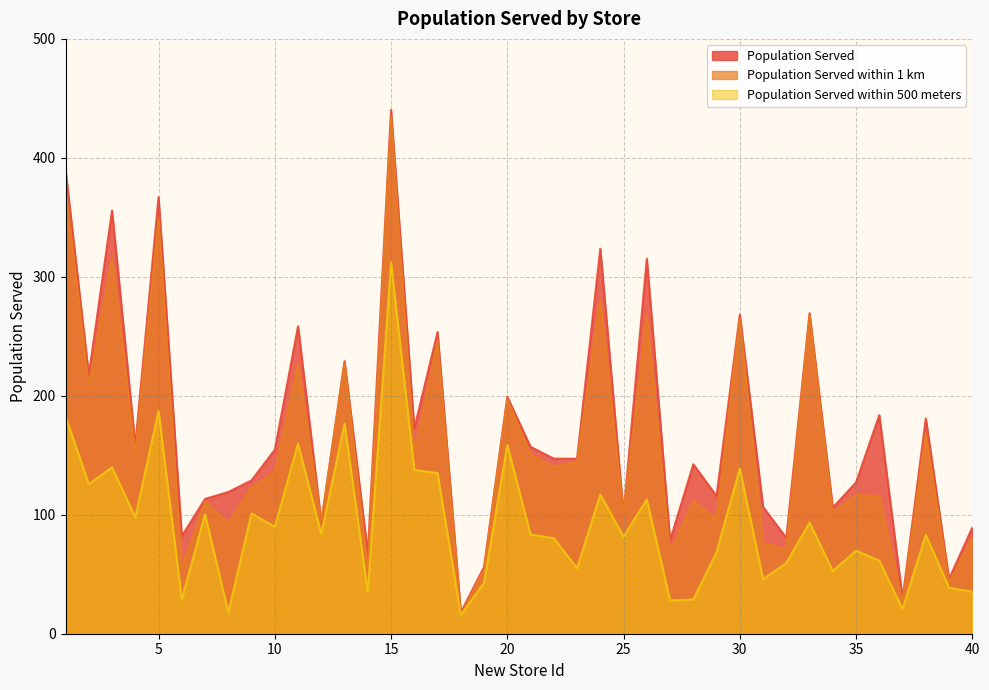

True or false: Population Served within 1 km and Population Served within 500 meters intersect in this chart.

False